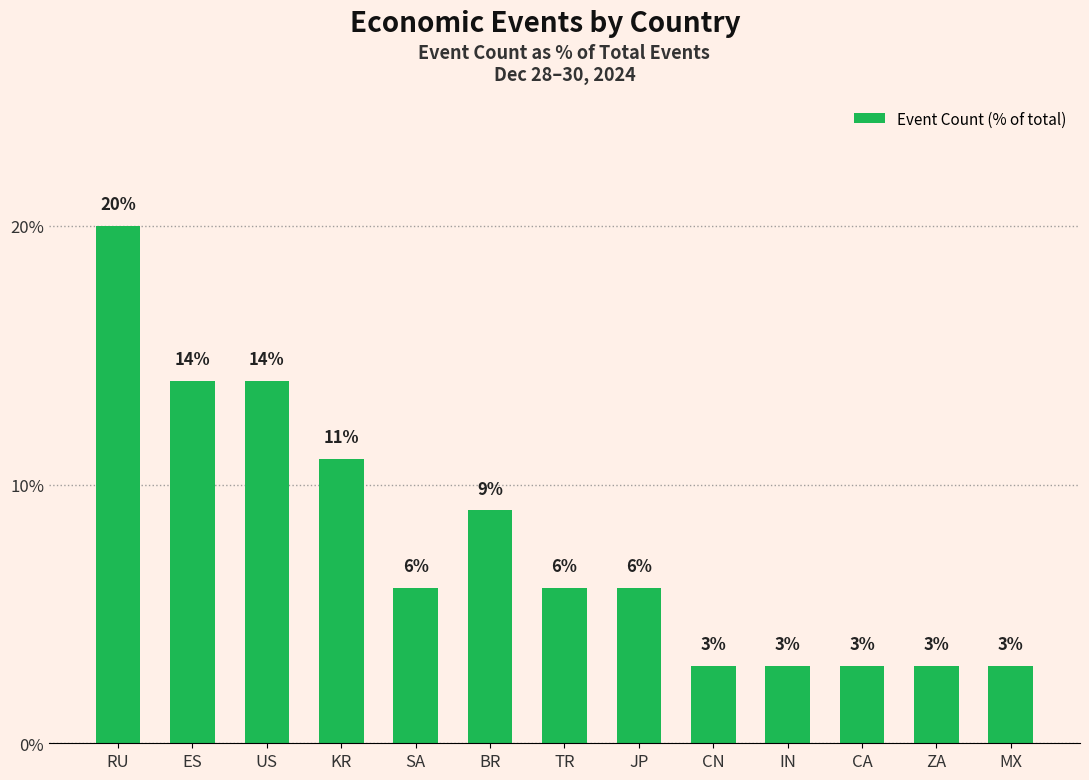

Does the chart contain any negative values?

No